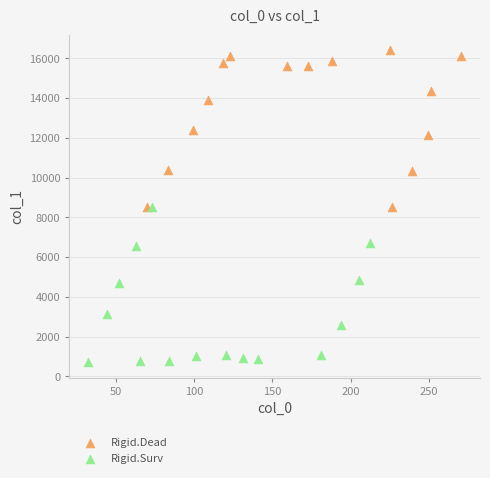

Which series reaches the minimum Y coordinate?

Rigid.Surv